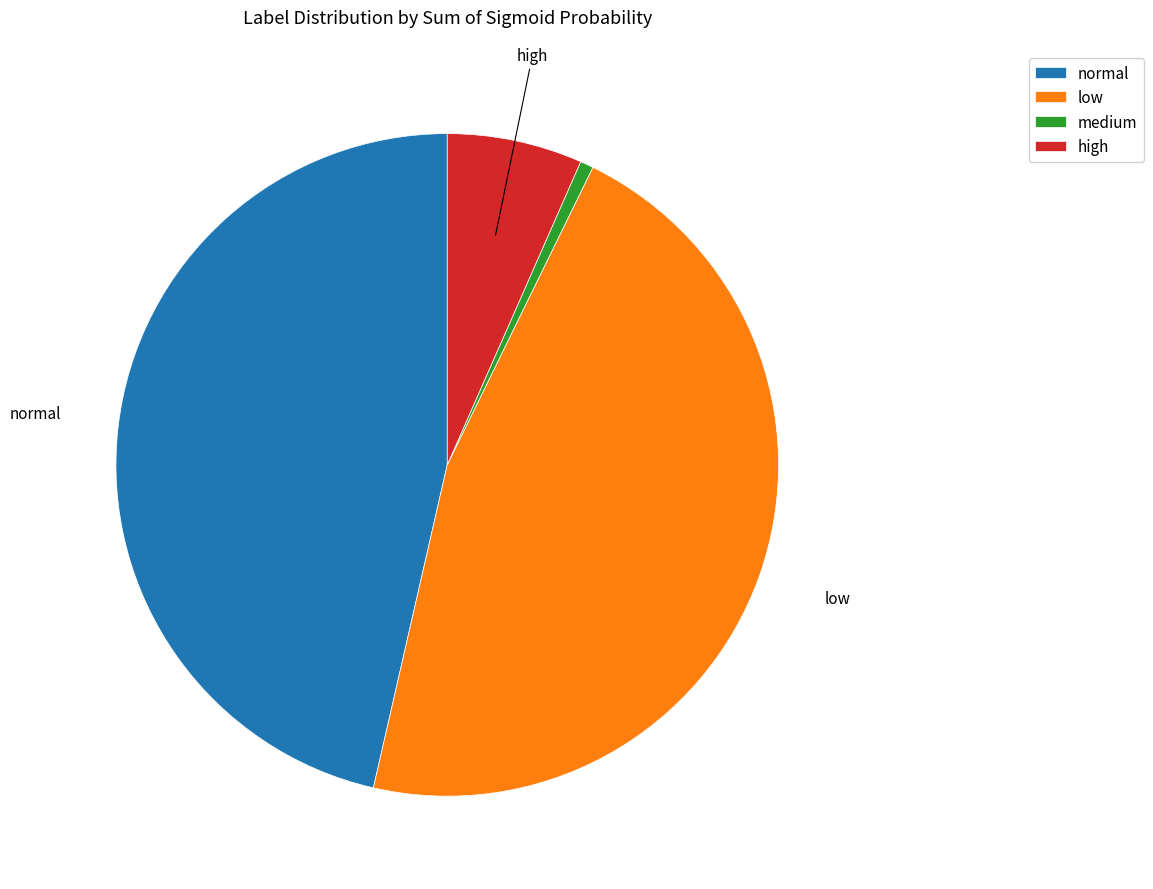

Do medium and normal together represent more than half of the pie?

No